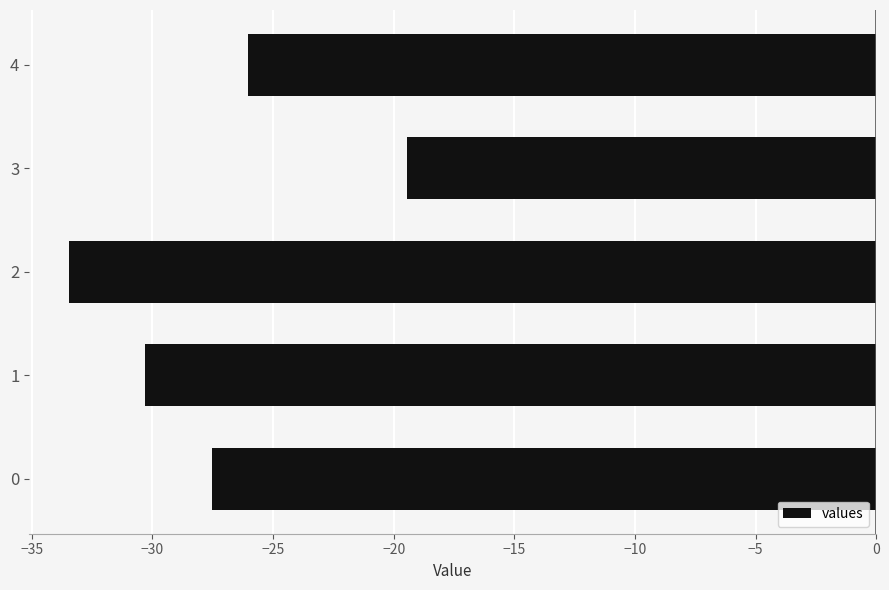

Reading bottom to top, extract all data points from this chart.

-27.5	-30.3	-33.4	-19.5	-26.0